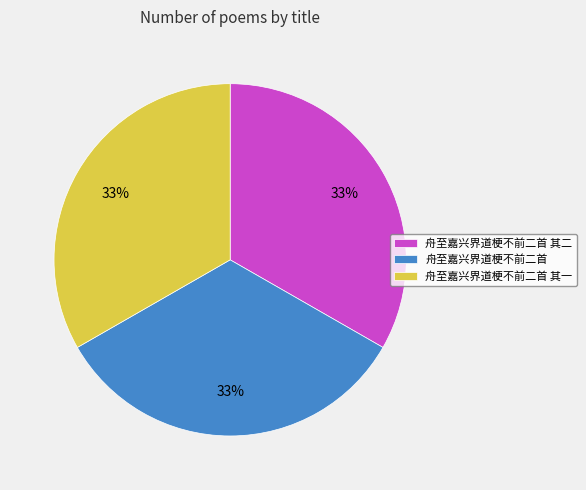

To the nearest percent, what is the combined percentage of 舟至嘉兴界道梗不前二首 其一 and 舟至嘉兴界道梗不前二首?

67%